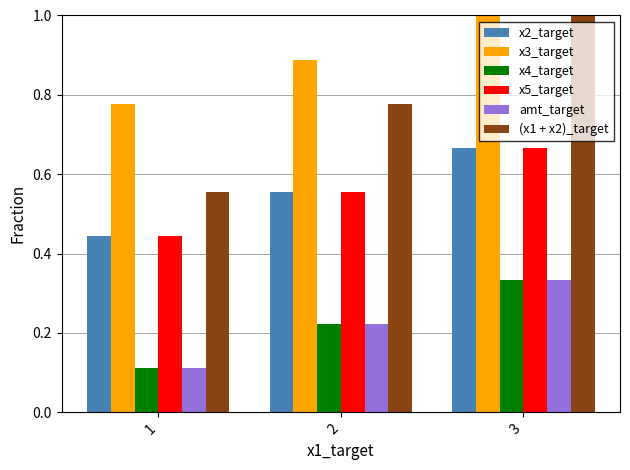

What are all the series names shown in the legend?

x2_target, x3_target, x4_target, x5_target, amt_target, (x1 + x2)_target